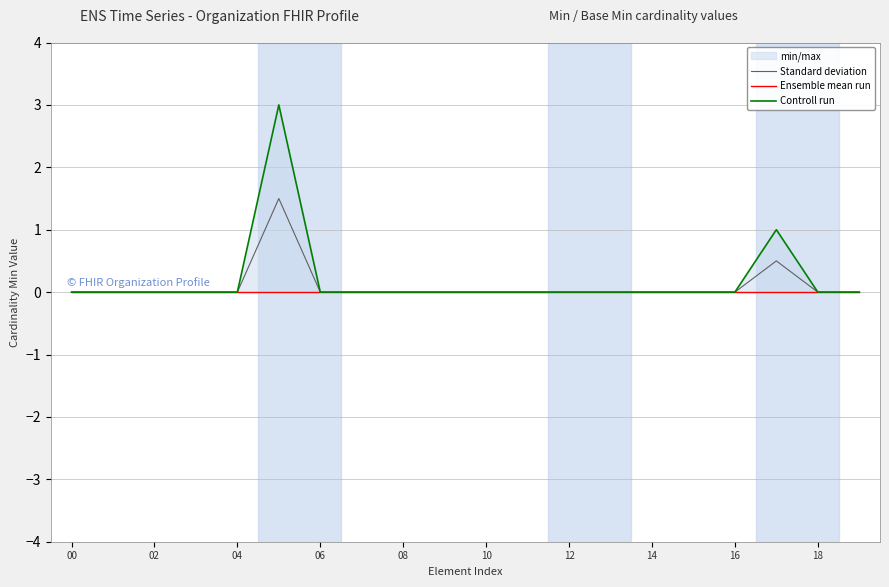

True or false: Standard deviation and Controll run cross at least once.

False